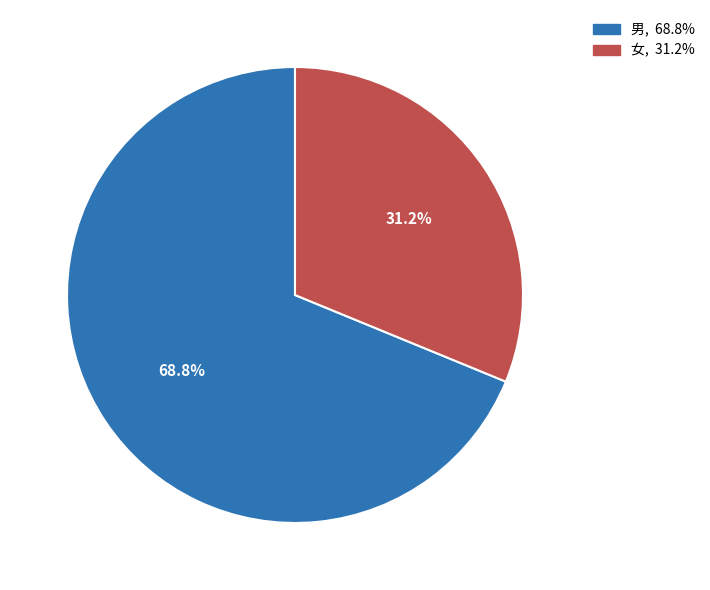

Which slice is the smallest?

女